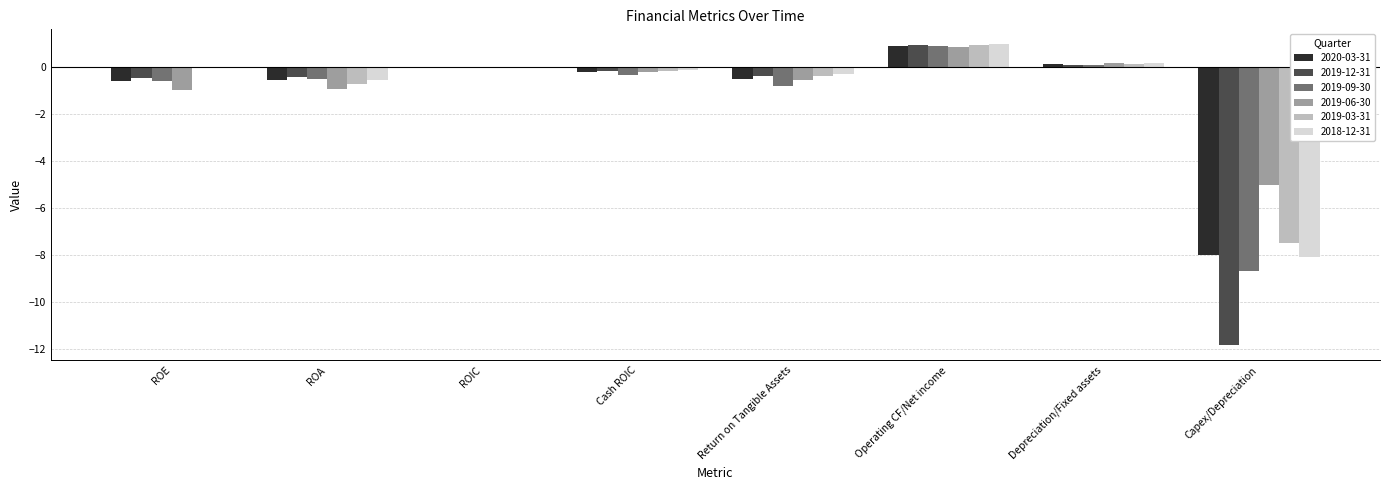

The value of 2019-03-31 at ROA is -0.7. True or false?

True